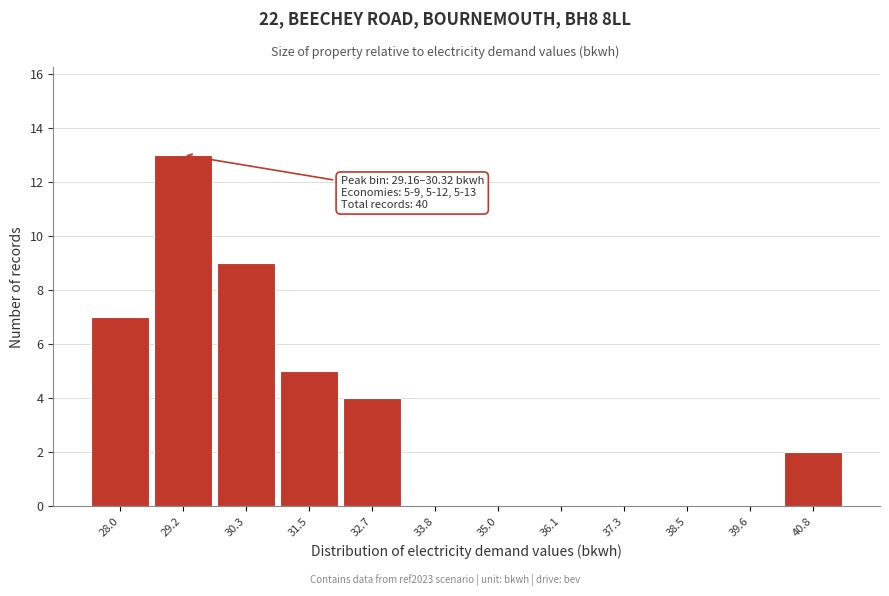

Reading left to right, what are all the values shown in this chart?

28.0=7	29.2=13	30.3=9	31.5=5	32.7=4	33.8=0	35.0=0	36.1=0	37.3=0	38.5=0	39.6=0	40.8=2